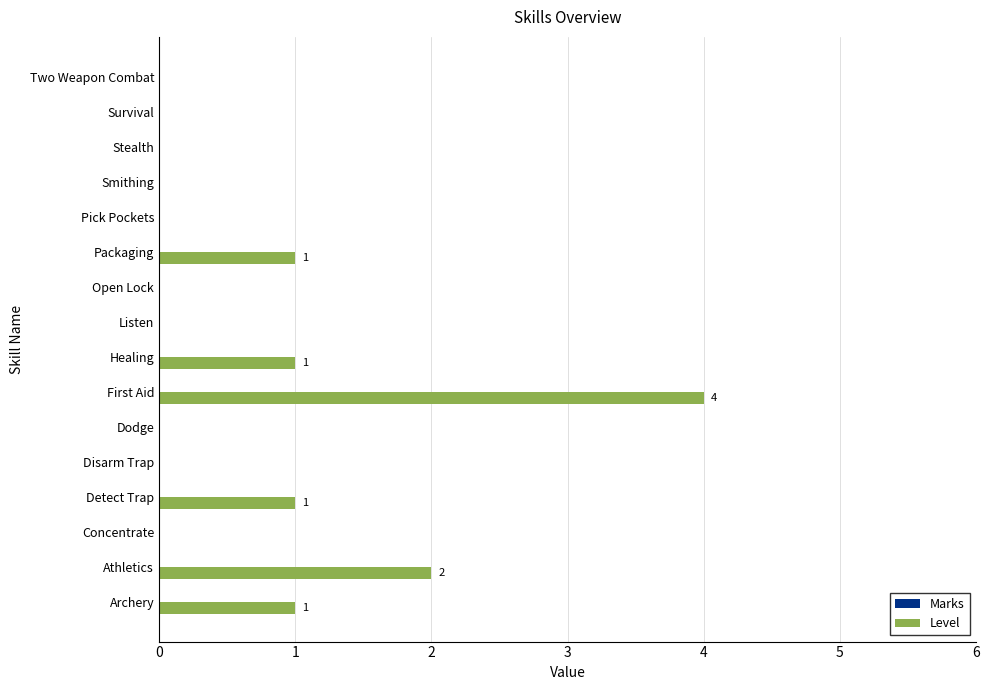

The chart shows a value of 0 at Concentrate. True or false?

True